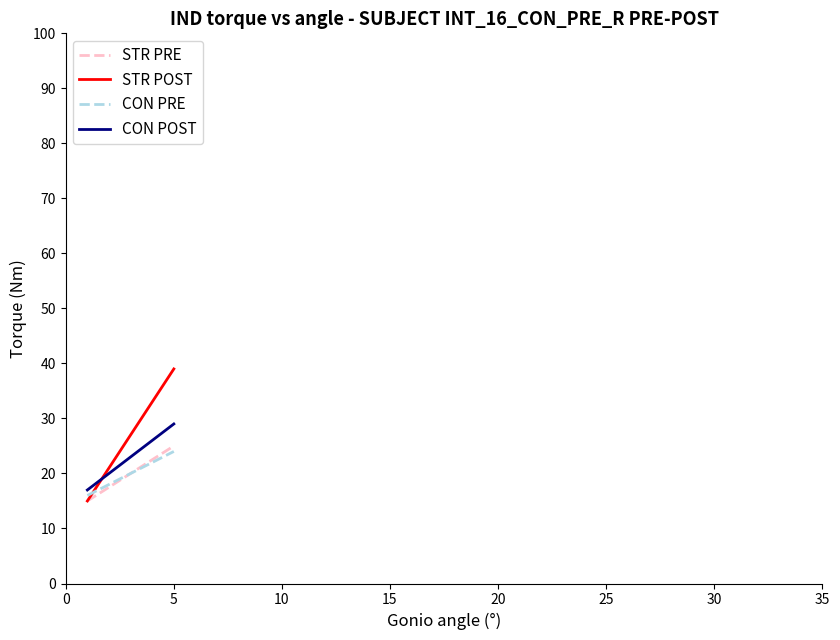

Reading left to right, extract all data points from this chart.

STR PRE: 15.0	17.5	20.0	22.5	25.0
STR POST: 15.0	21.0	27.0	33.0	39.0
CON PRE: 16.0	18.0	20.0	22.0	24.0
CON POST: 17.0	20.0	23.0	26.0	29.0